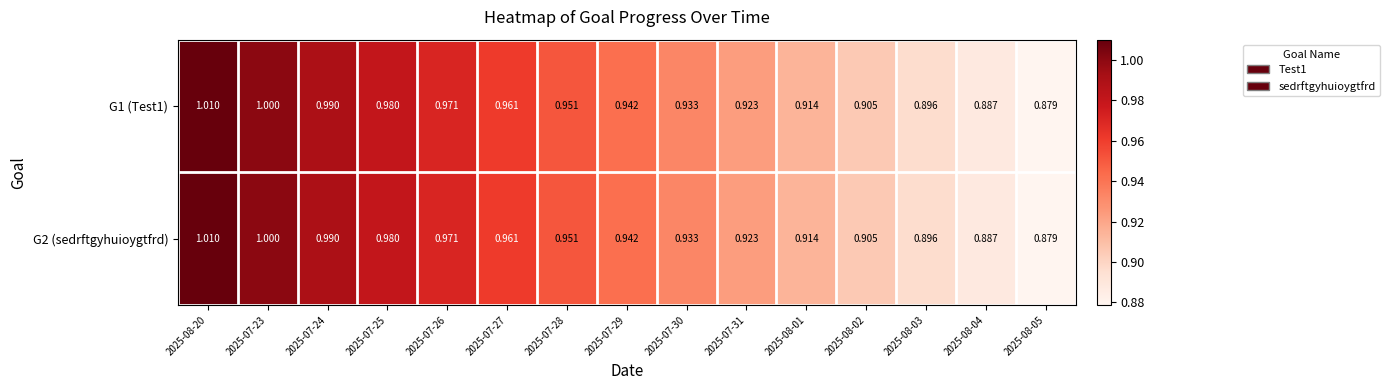

What is the total value across all series at 2025-08-04?

1.8